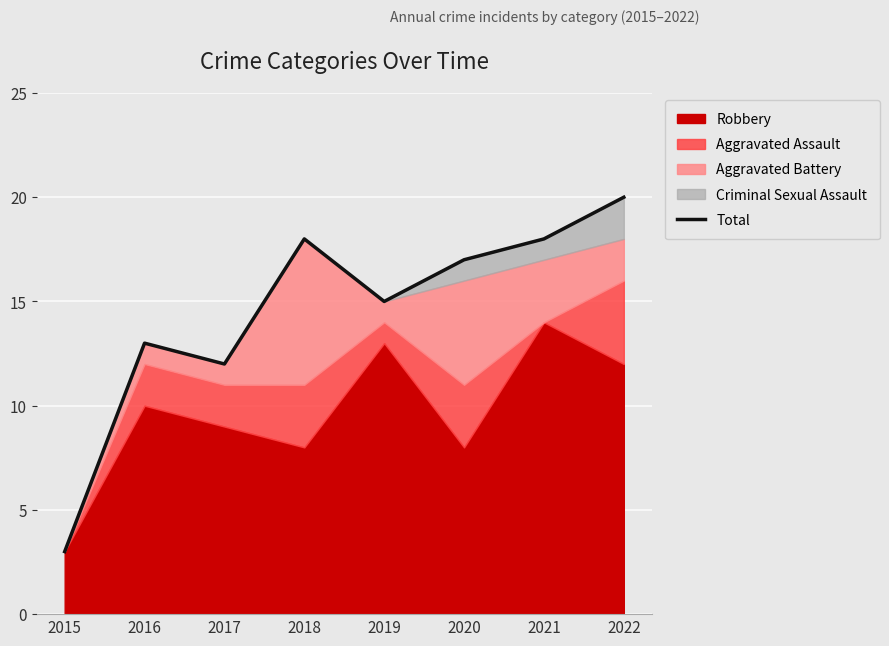

Reading left to right, what are all the values shown in this chart?

3	13	12	18	15	17	18	20